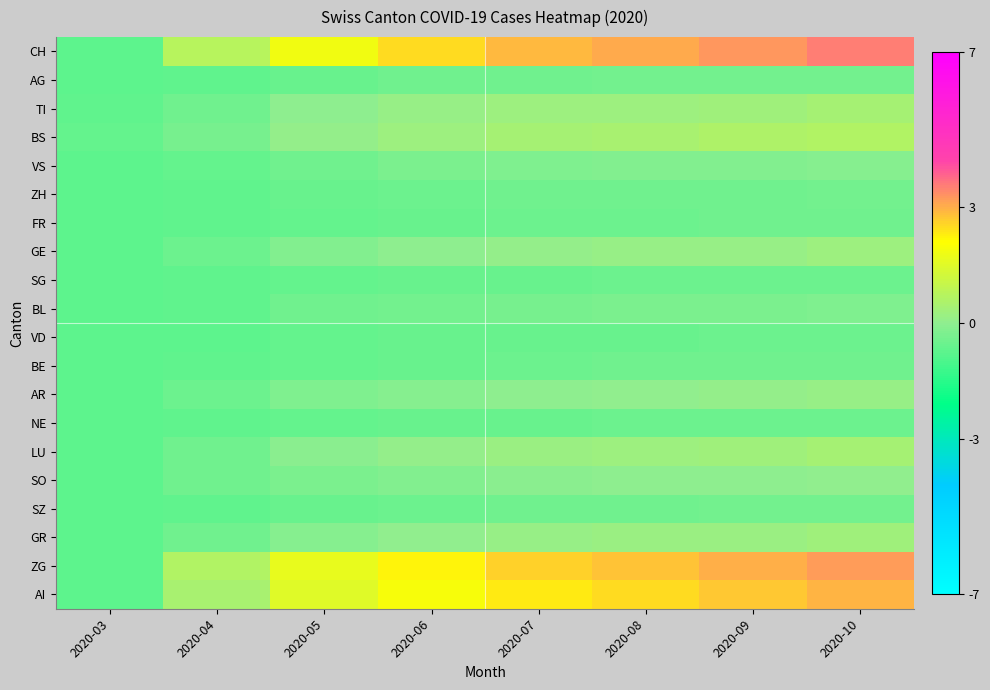

Reading left to right, what are all the values shown in this chart?

CH: 2020-03=-0.7	2020-04=0.7	2020-05=1.9	2020-06=2.5	2020-07=2.9	2020-08=3.1	2020-09=3.2	2020-10=3.5
AG: 2020-03=-0.7	2020-04=-0.7	2020-05=-0.6	2020-06=-0.5	2020-07=-0.5	2020-08=-0.4	2020-09=-0.4	2020-10=-0.4
TI: 2020-03=-0.7	2020-04=-0.5	2020-05=-0.1	2020-06=0.1	2020-07=0.2	2020-08=0.3	2020-09=0.3	2020-10=0.4
BS: 2020-03=-0.6	2020-04=-0.3	2020-05=0.1	2020-06=0.3	2020-07=0.4	2020-08=0.5	2020-09=0.6	2020-10=0.6
VS: 2020-03=-0.7	2020-04=-0.7	2020-05=-0.5	2020-06=-0.3	2020-07=-0.2	2020-08=-0.2	2020-09=-0.2	2020-10=-0.1
ZH: 2020-03=-0.8	2020-04=-0.7	2020-05=-0.6	2020-06=-0.5	2020-07=-0.5	2020-08=-0.5	2020-09=-0.4	2020-10=-0.4
FR: 2020-03=-0.8	2020-04=-0.7	2020-05=-0.6	2020-06=-0.6	2020-07=-0.5	2020-08=-0.5	2020-09=-0.5	2020-10=-0.5
GE: 2020-03=-0.8	2020-04=-0.5	2020-05=-0.2	2020-06=-0.0	2020-07=0.1	2020-08=0.1	2020-09=0.2	2020-10=0.2
SG: 2020-03=-0.8	2020-04=-0.7	2020-05=-0.6	2020-06=-0.6	2020-07=-0.5	2020-08=-0.5	2020-09=-0.5	2020-10=-0.5
BL: 2020-03=-0.8	2020-04=-0.7	2020-05=-0.5	2020-06=-0.4	2020-07=-0.3	2020-08=-0.3	2020-09=-0.3	2020-10=-0.2
VD: 2020-03=-0.8	2020-04=-0.7	2020-05=-0.6	2020-06=-0.6	2020-07=-0.6	2020-08=-0.6	2020-09=-0.5	2020-10=-0.5
BE: 2020-03=-0.8	2020-04=-0.7	2020-05=-0.6	2020-06=-0.5	2020-07=-0.5	2020-08=-0.5	2020-09=-0.5	2020-10=-0.4
AR: 2020-03=-0.8	2020-04=-0.5	2020-05=-0.3	2020-06=-0.1	2020-07=-0.0	2020-08=0.0	2020-09=0.1	2020-10=0.1
NE: 2020-03=-0.8	2020-04=-0.7	2020-05=-0.6	2020-06=-0.6	2020-07=-0.5	2020-08=-0.5	2020-09=-0.5	2020-10=-0.5
LU: 2020-03=-0.8	2020-04=-0.5	2020-05=-0.1	2020-06=0.1	2020-07=0.2	2020-08=0.3	2020-09=0.3	2020-10=0.4
SO: 2020-03=-0.8	2020-04=-0.5	2020-05=-0.3	2020-06=-0.2	2020-07=-0.1	2020-08=-0.0	2020-09=-0.0	2020-10=0.0
SZ: 2020-03=-0.8	2020-04=-0.7	2020-05=-0.6	2020-06=-0.5	2020-07=-0.5	2020-08=-0.4	2020-09=-0.4	2020-10=-0.4
GR: 2020-03=-0.8	2020-04=-0.5	2020-05=-0.1	2020-06=0.0	2020-07=0.1	2020-08=0.2	2020-09=0.2	2020-10=0.3
ZG: 2020-03=-0.8	2020-04=0.6	2020-05=1.7	2020-06=2.2	2020-07=2.6	2020-08=2.8	2020-09=3.0	2020-10=3.2
AI: 2020-03=-0.8	2020-04=0.4	2020-05=1.5	2020-06=1.9	2020-07=2.3	2020-08=2.5	2020-09=2.7	2020-10=2.9